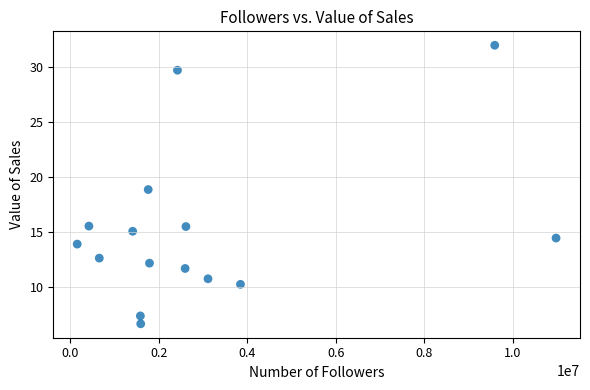

What is the range of Y values (max minus min)?

25.3